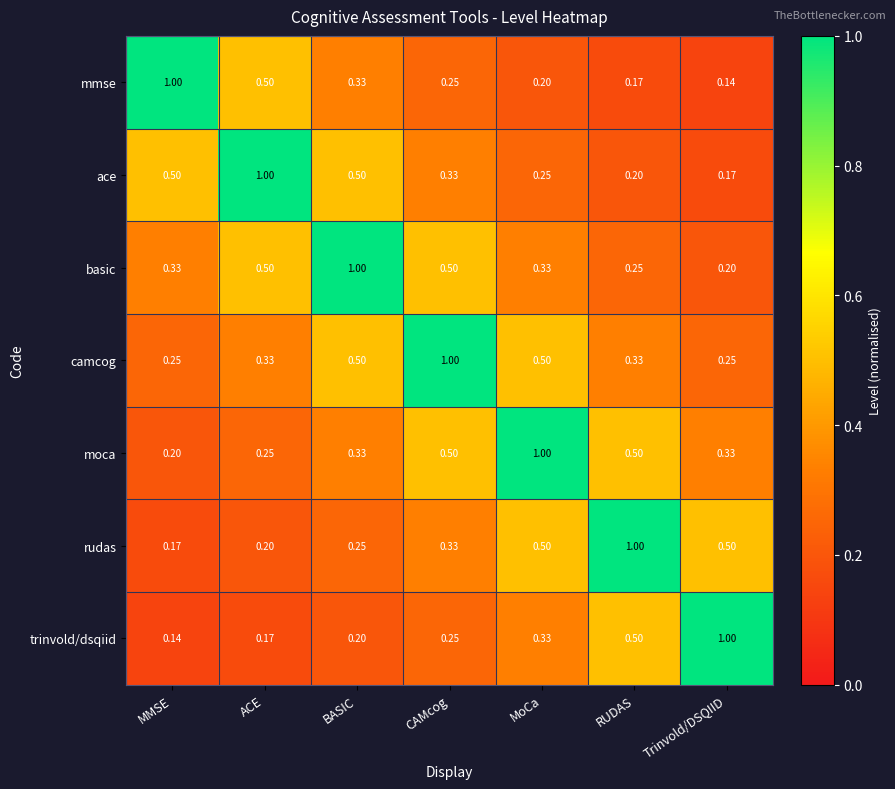

At which category is the sum across all series the highest?

CAMcog